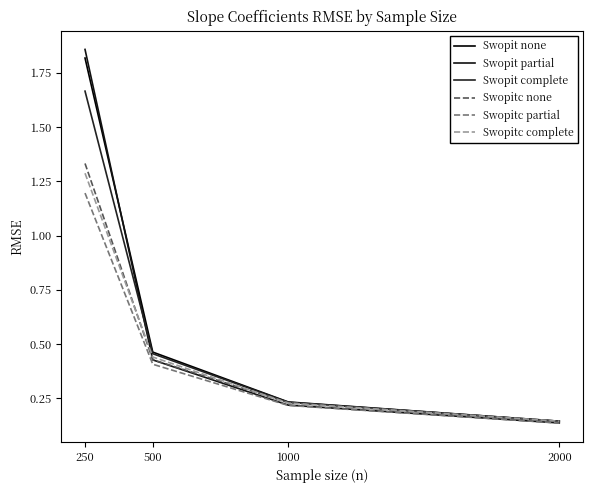

What is the value of the Swopit partial point at the 4th from the left?

0.1